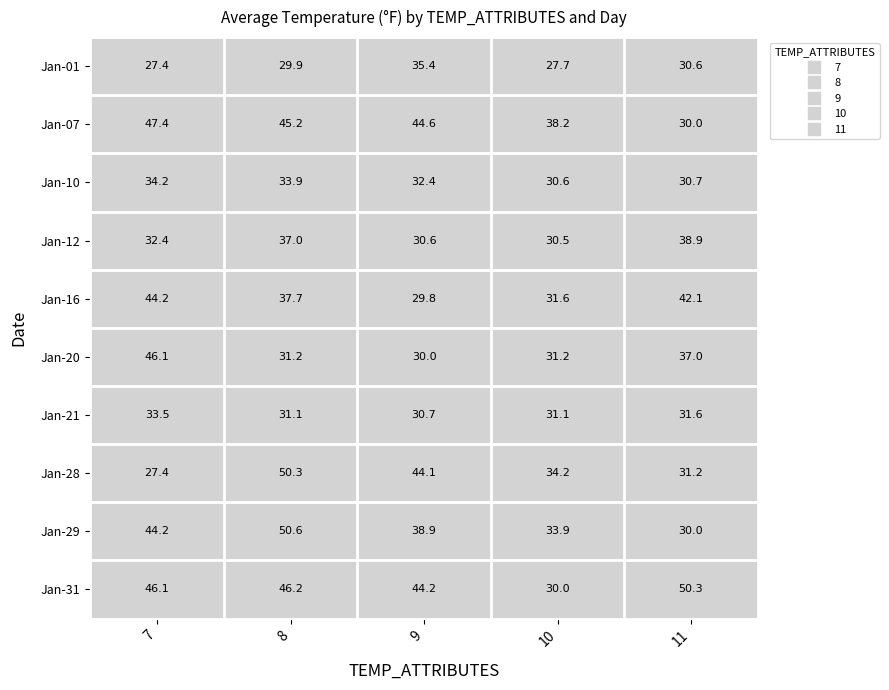

At how many categories does at least one series exceed 40?

6